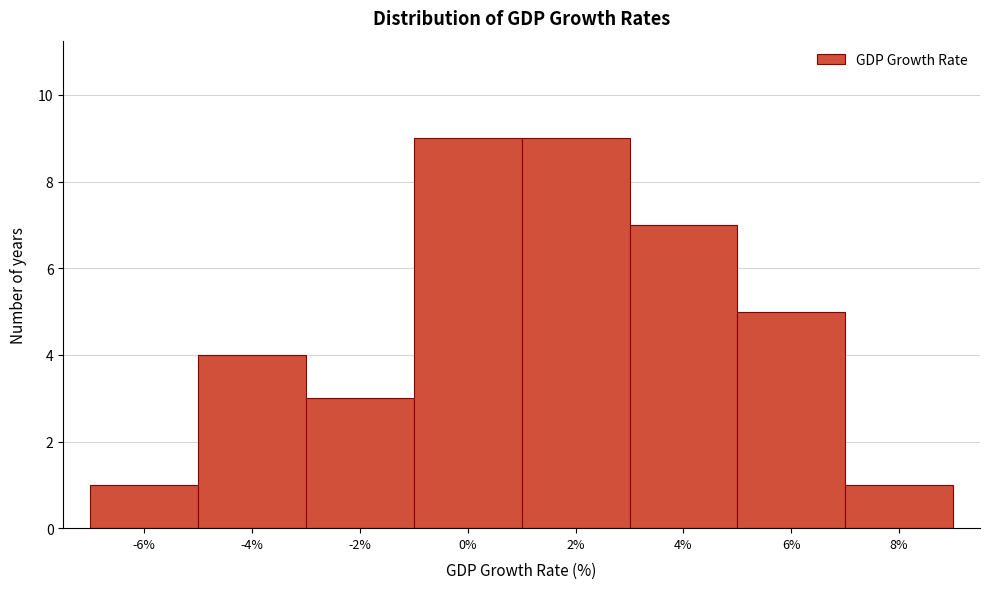

Reading left to right, transcribe all the data shown in this chart.

-6%=1	-4%=4	-2%=3	0%=9	2%=9	4%=7	6%=5	8%=1